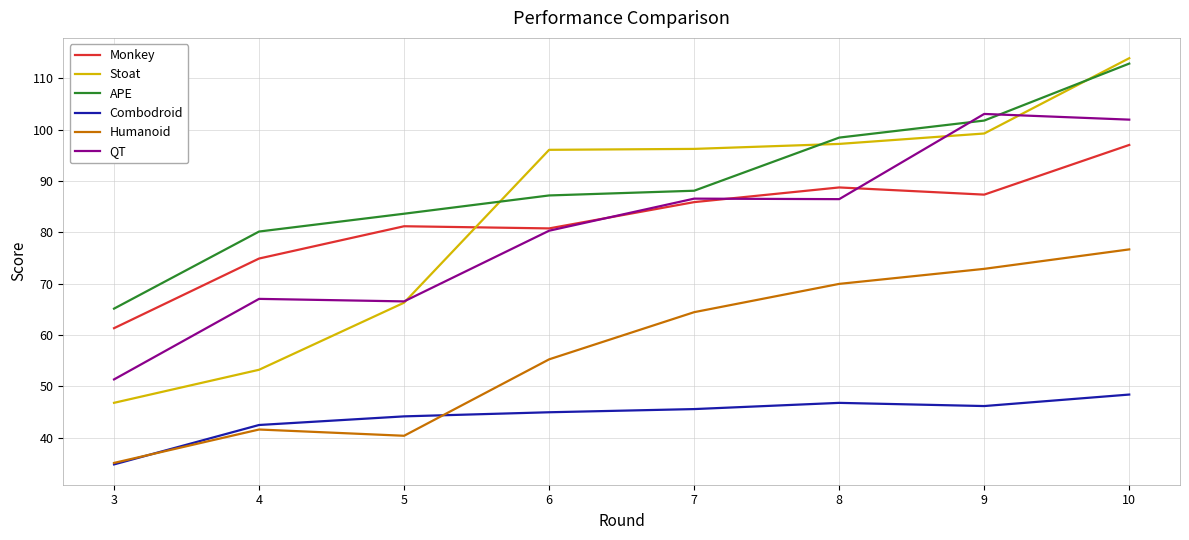

What is the spread (max minus min) of values at 4?

38.6